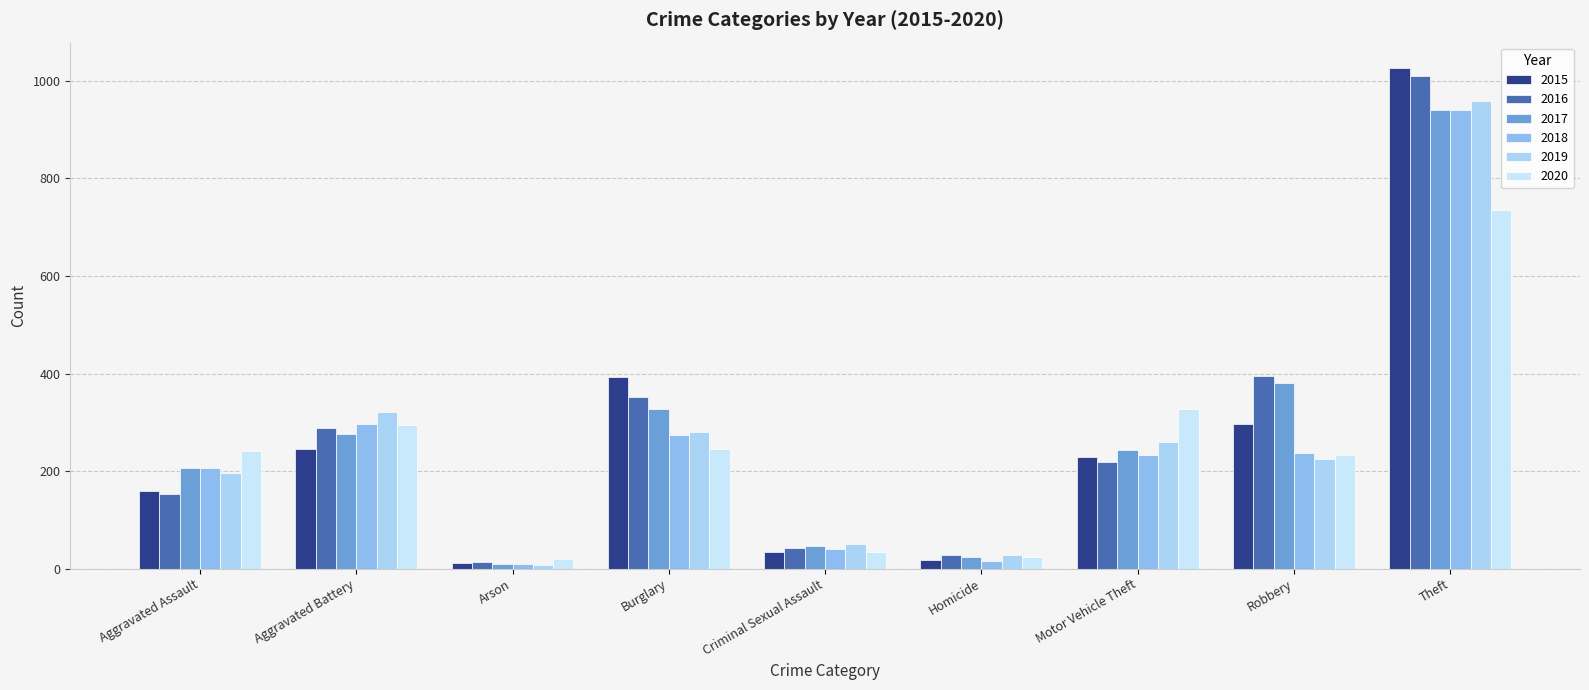

What is the total value across all series at Aggravated Battery?

1723